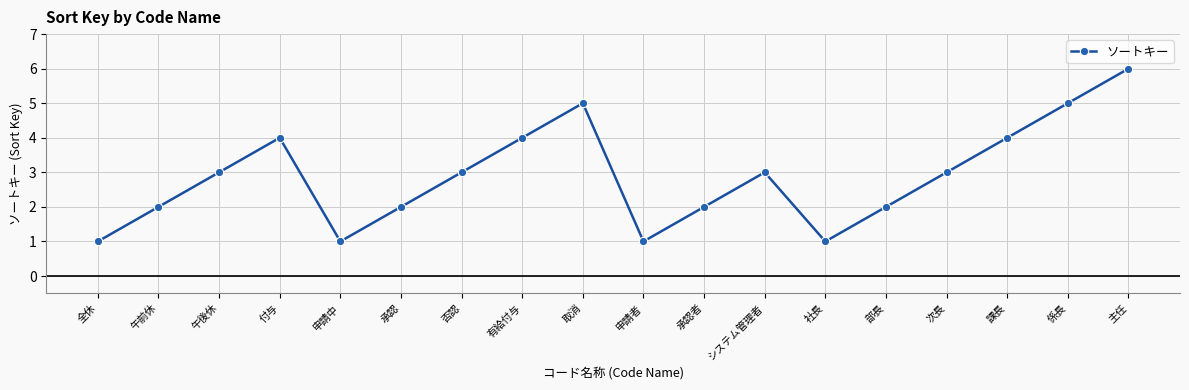

Which has a higher value, 係長 or 否認?

係長